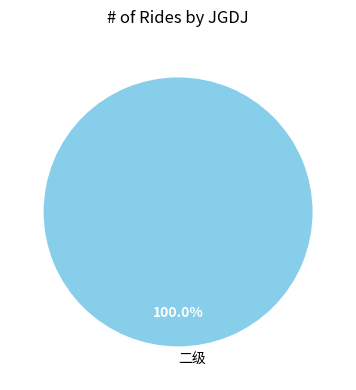

Does any single category account for the majority?

Yes